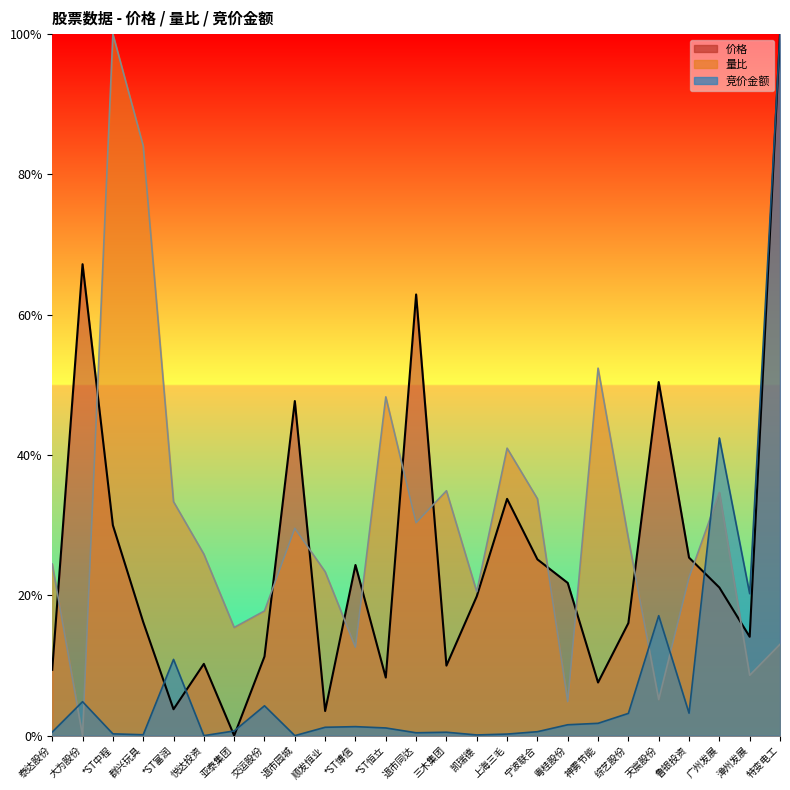

True or false: 量比 has more than 0 interior local peaks.

True